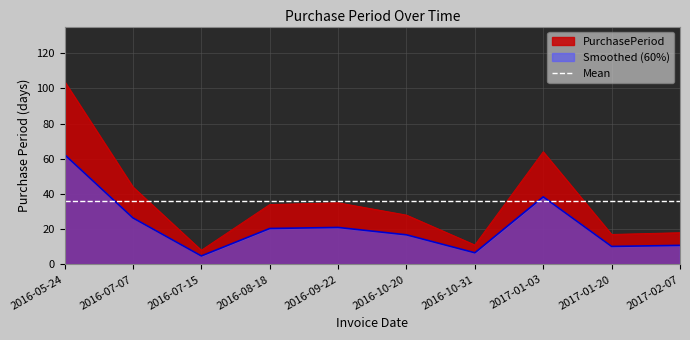

List the labels in order of value, smallest first.

2016-07-15, 2016-10-31, 2017-01-20, 2017-02-07, 2016-10-20, 2016-08-18, 2016-09-22, 2016-07-07, 2017-01-03, 2016-05-24